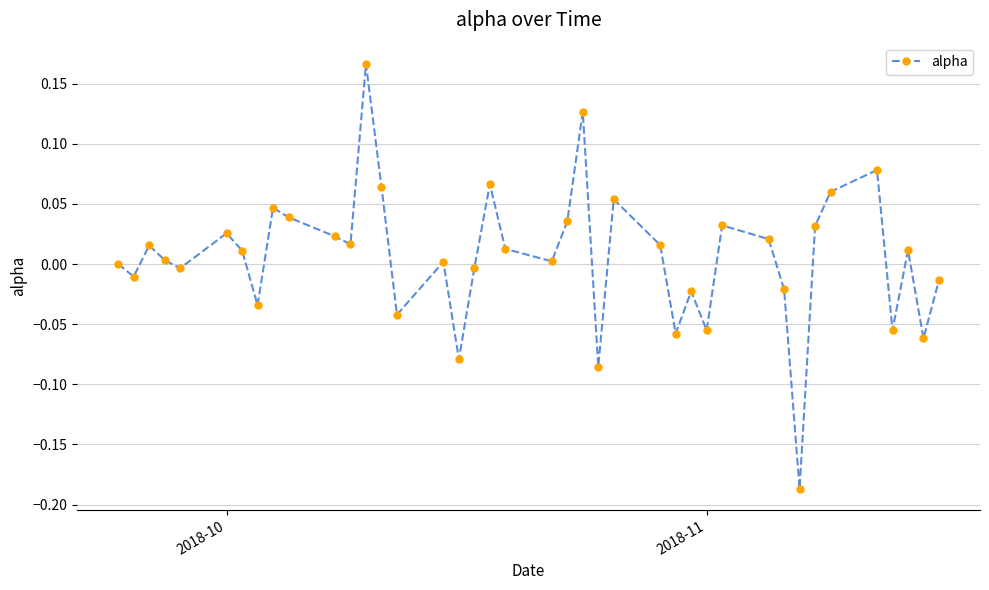

How many interior local peaks (higher than both neighbors) does the data have?

12